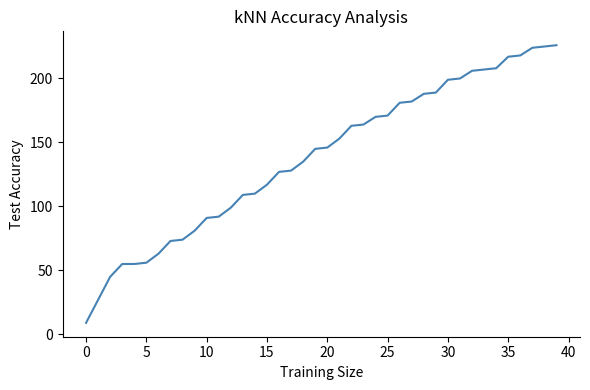

What is the greatest value displayed?

226